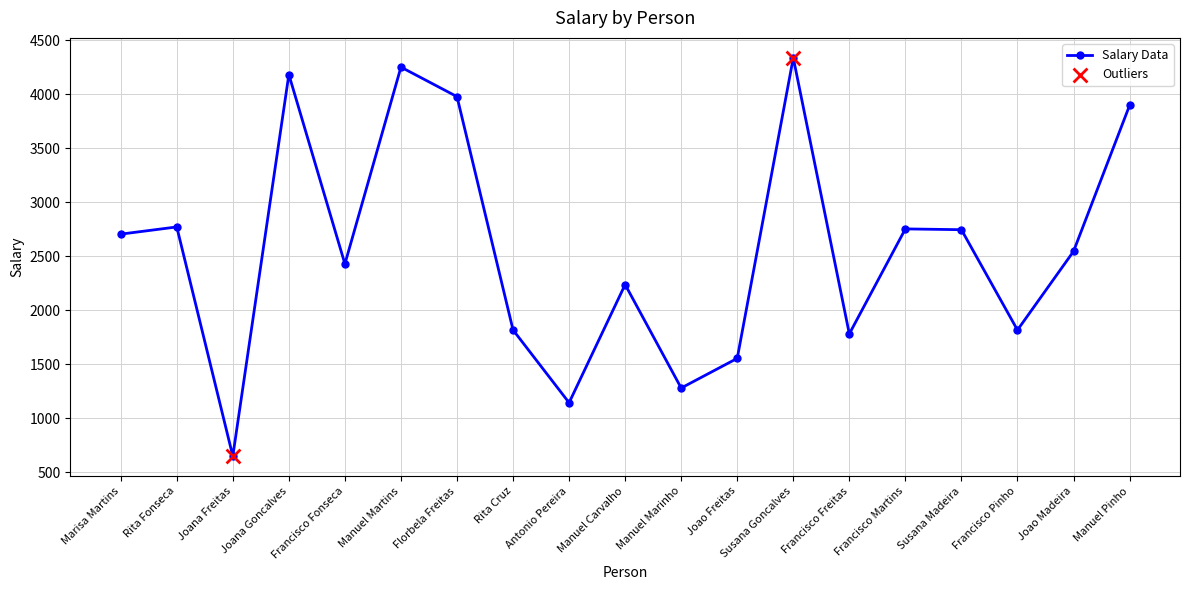

What is the change in value from Rita Fonseca to Joana Freitas?

-2121.3